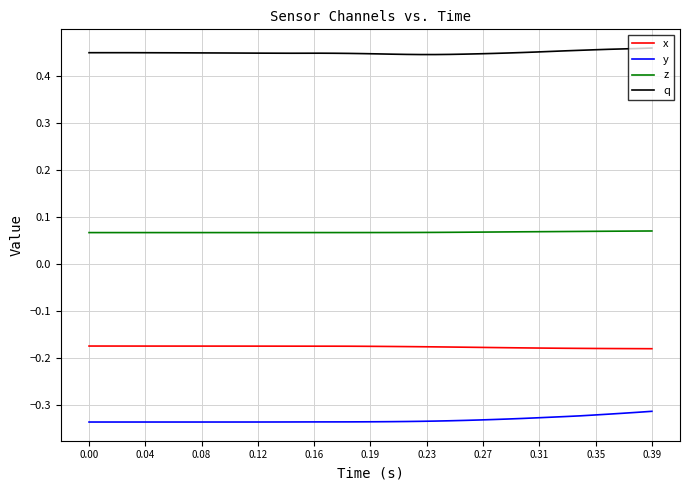

In y, how many points are lower than both neighbors (excluding endpoints)?

2